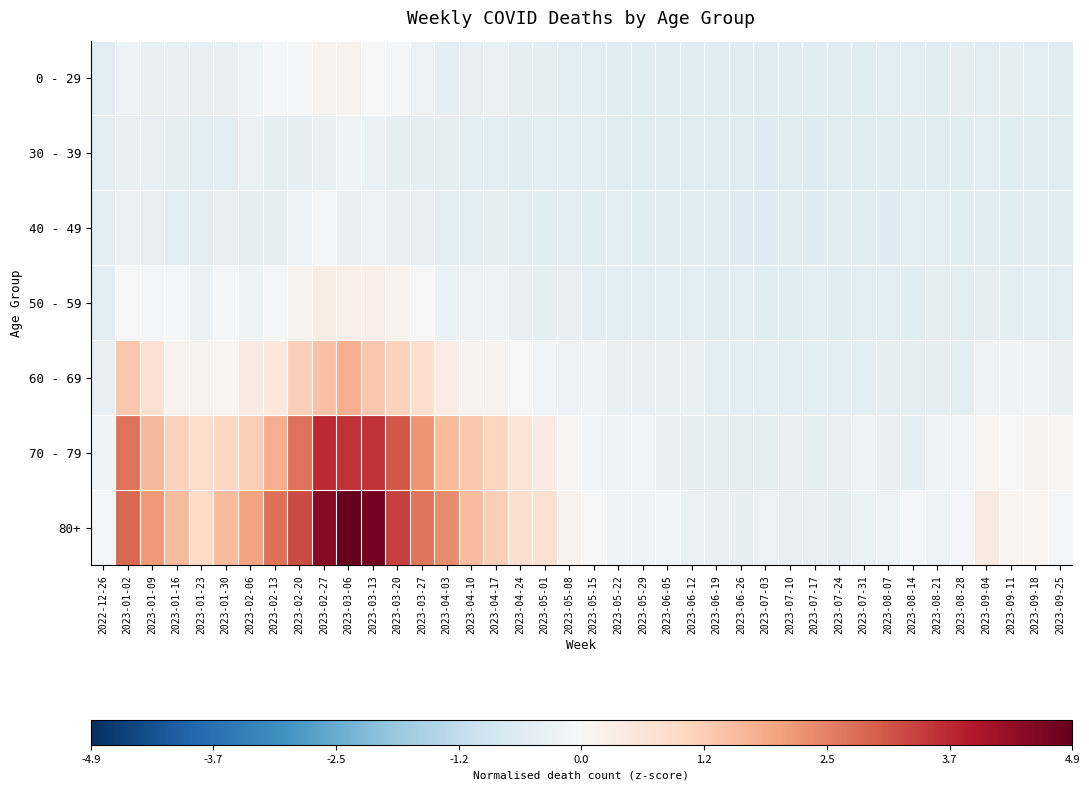

Count the number of categories in the chart.

40